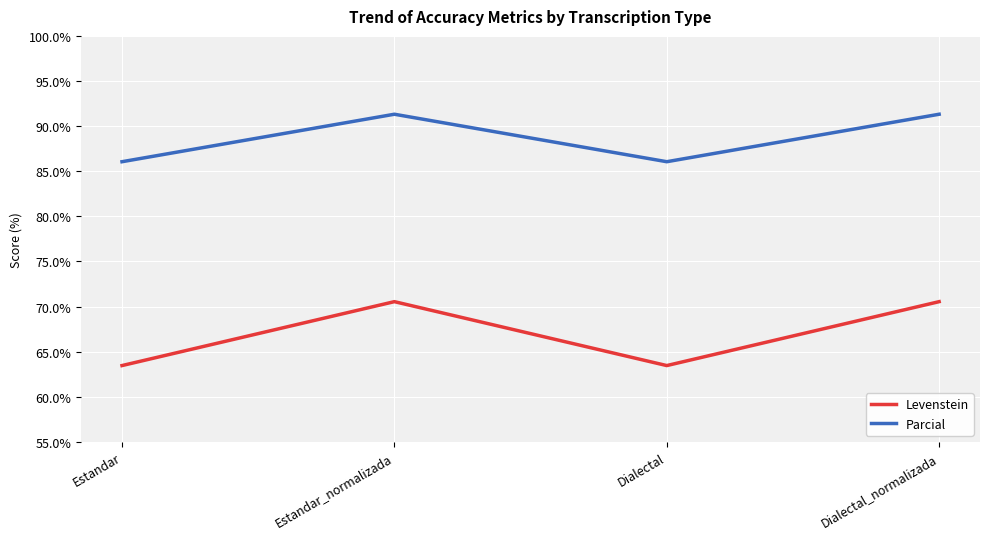

What position from the right is Estandar_normalizada?

3